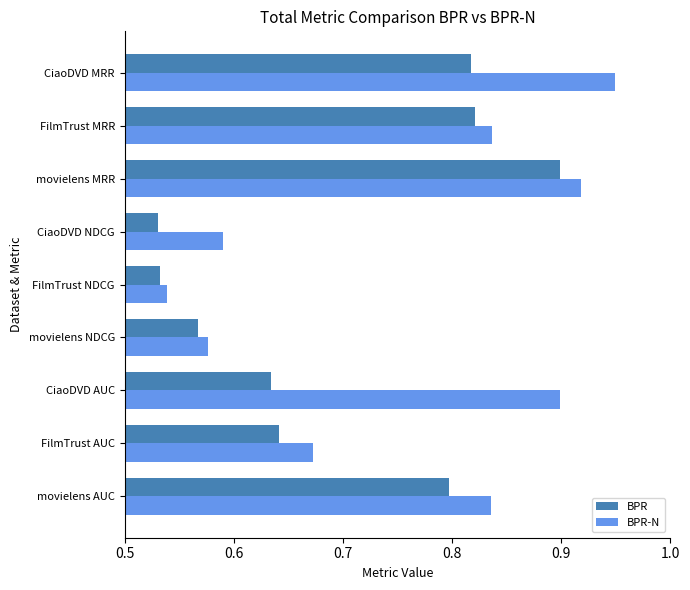

What is the total value across all series at CiaoDVD MRR?

1.8